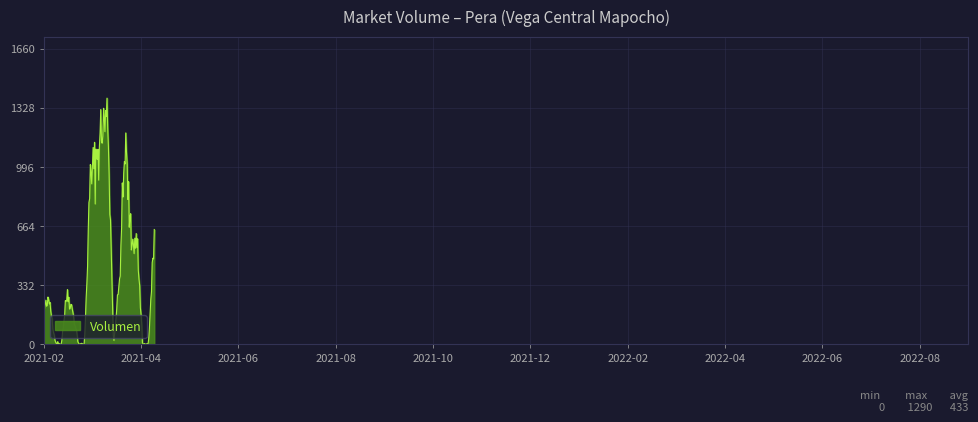

What is the difference between the maximum and minimum values?

1384.0